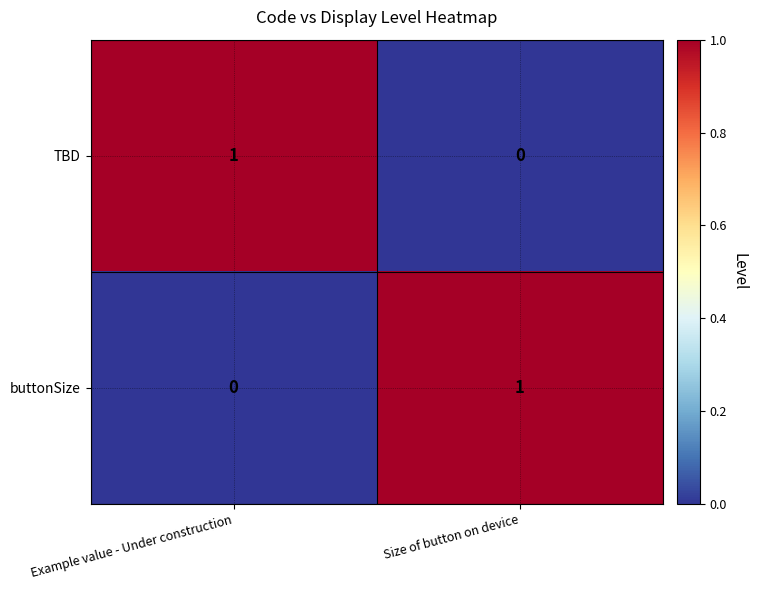

List the labels in order of TBD value, smallest first.

Size of button on device, Example value - Under construction